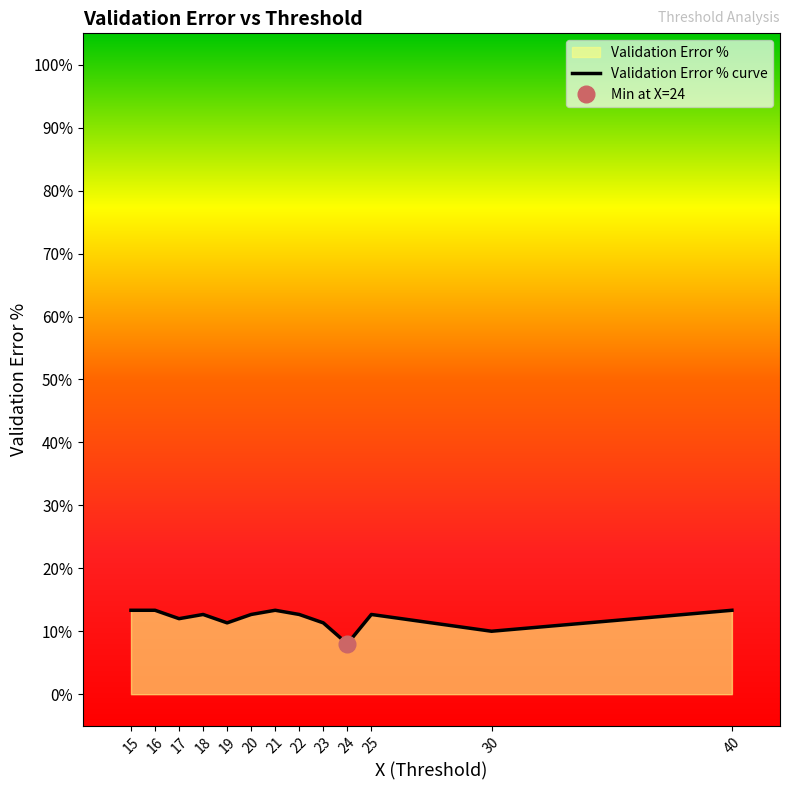

Is it true that the value at 25 is 4.7?

False